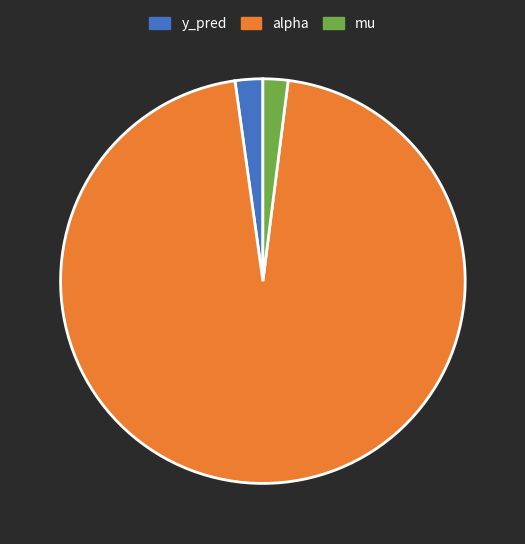

The alpha slice represents 96% of the pie. True or false?

True